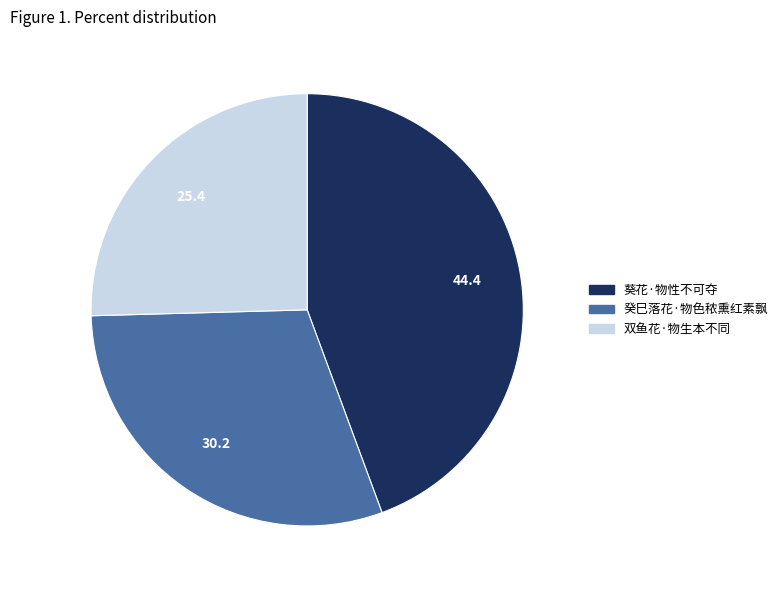

Is there any slice that represents more than half of the pie?

No